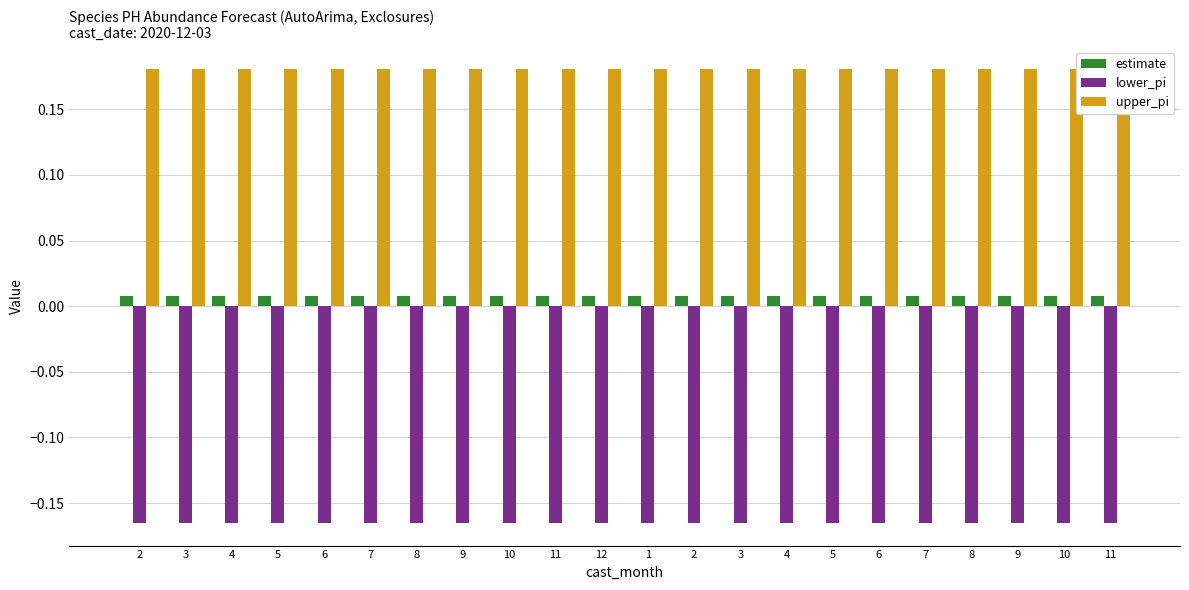

Count the number of data series in this chart.

3